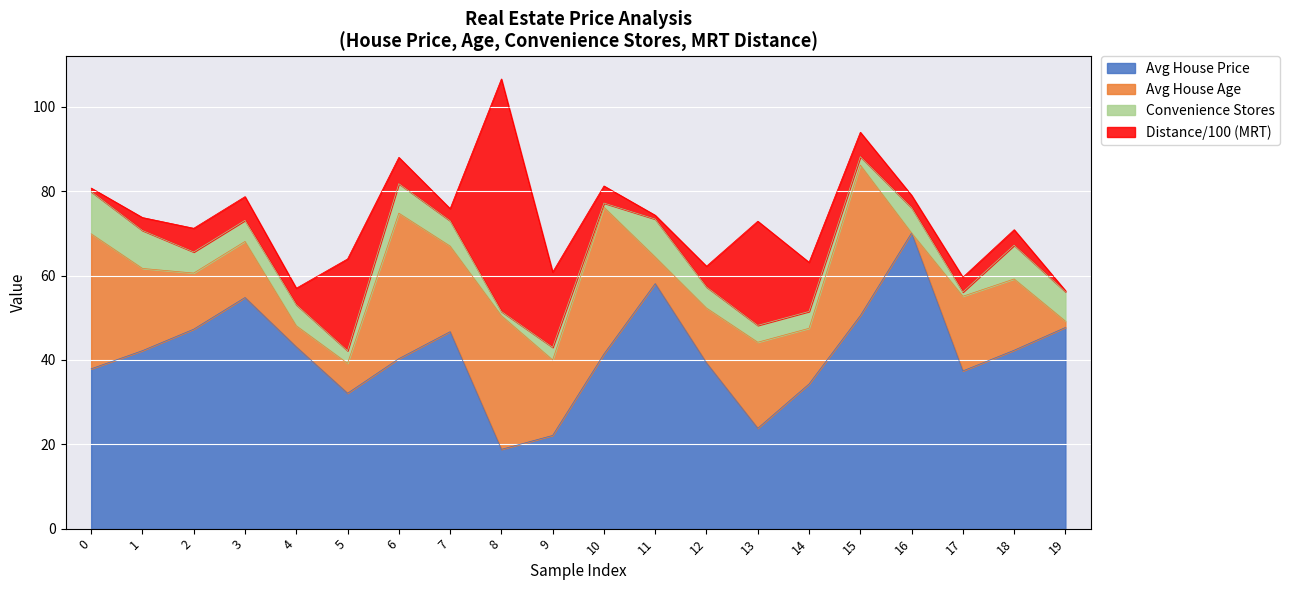

Is it true that Avg House Age equals 13.3 at 3?

True